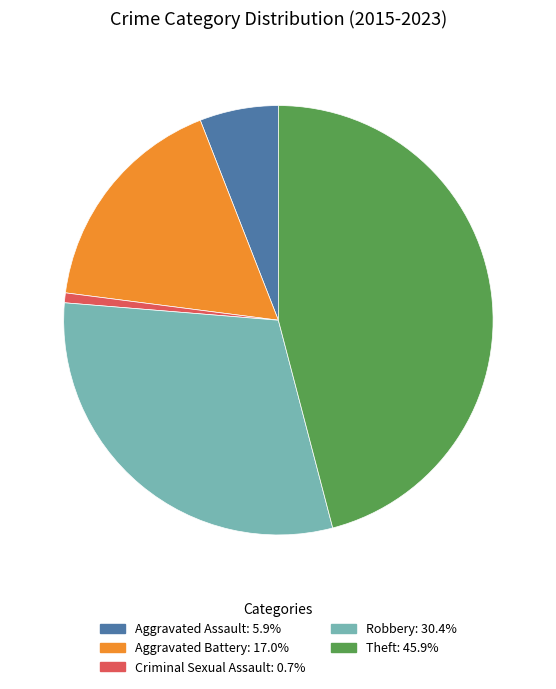

What is the ratio of the value at Aggravated Battery to the value at Theft?

0.4